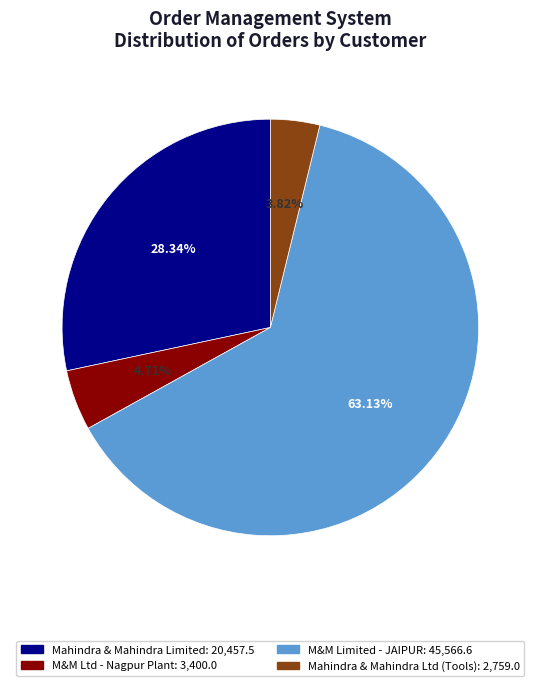

Is there any slice that represents more than half of the pie?

Yes